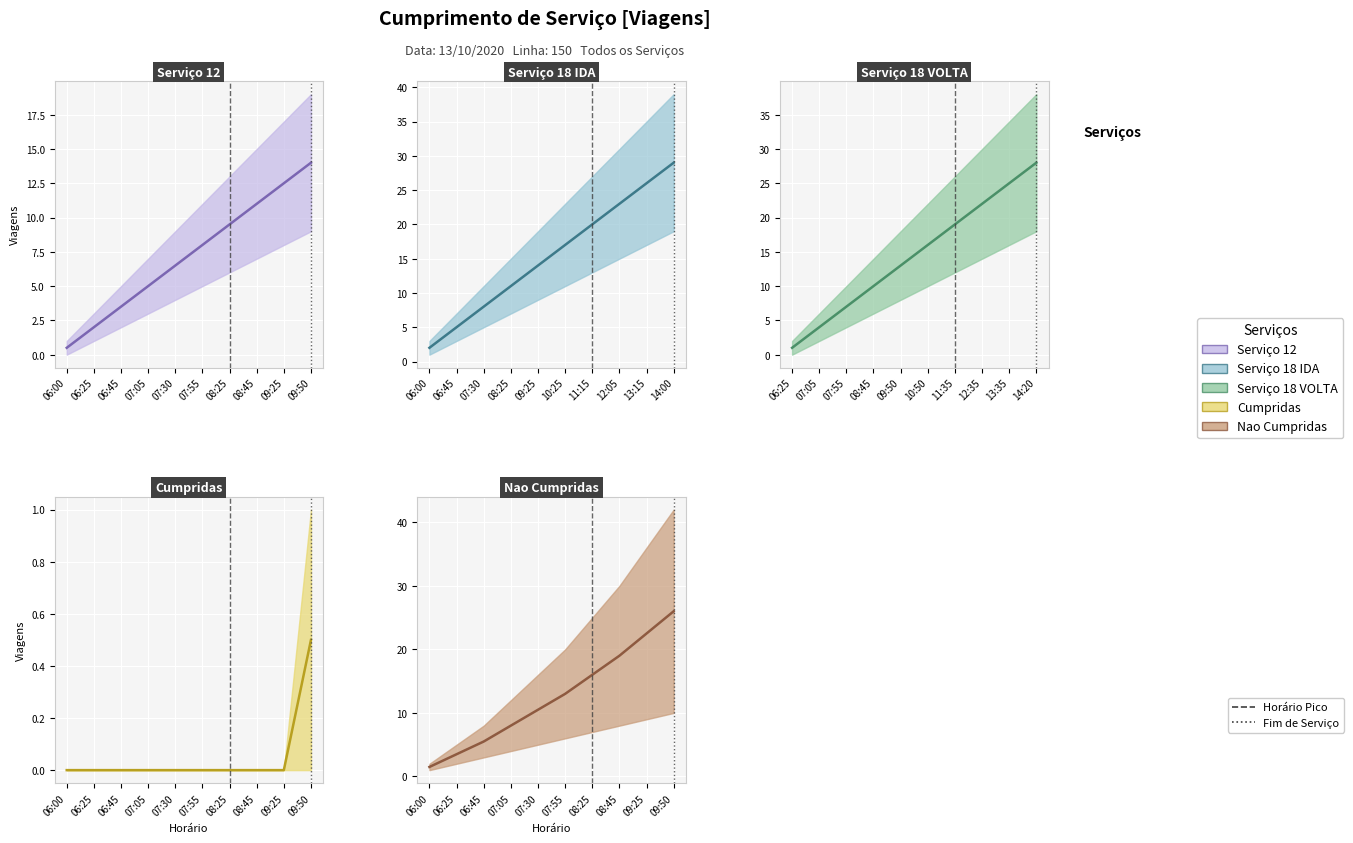

What is the total value across all series at 06:25?

14.5